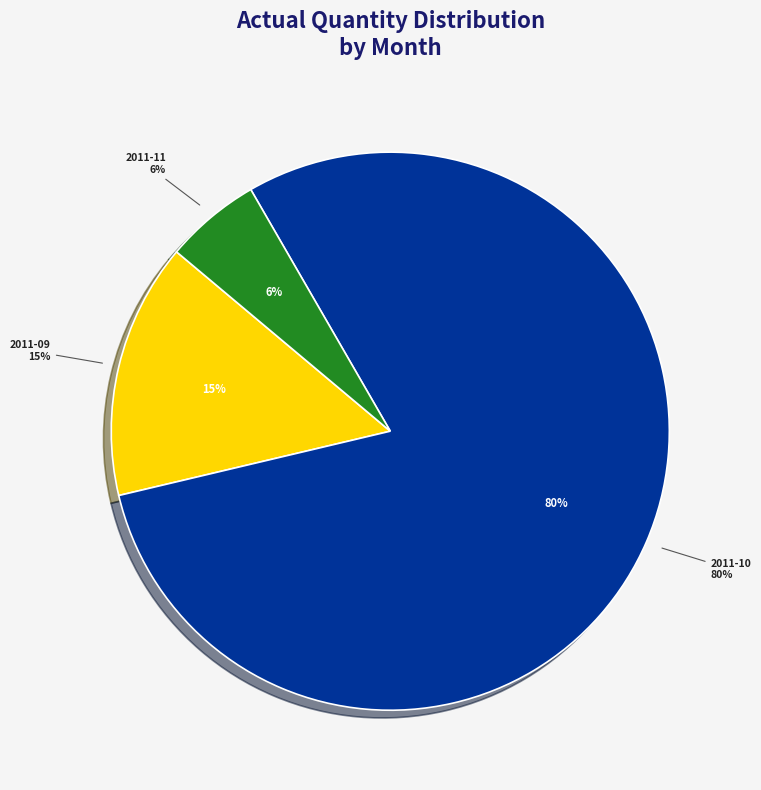

Does any single category account for the majority?

No